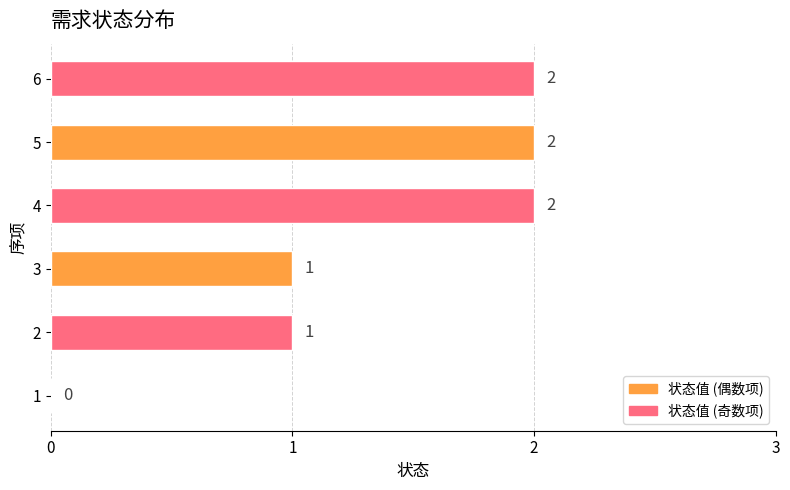

How many values are between 1 and 2?

5